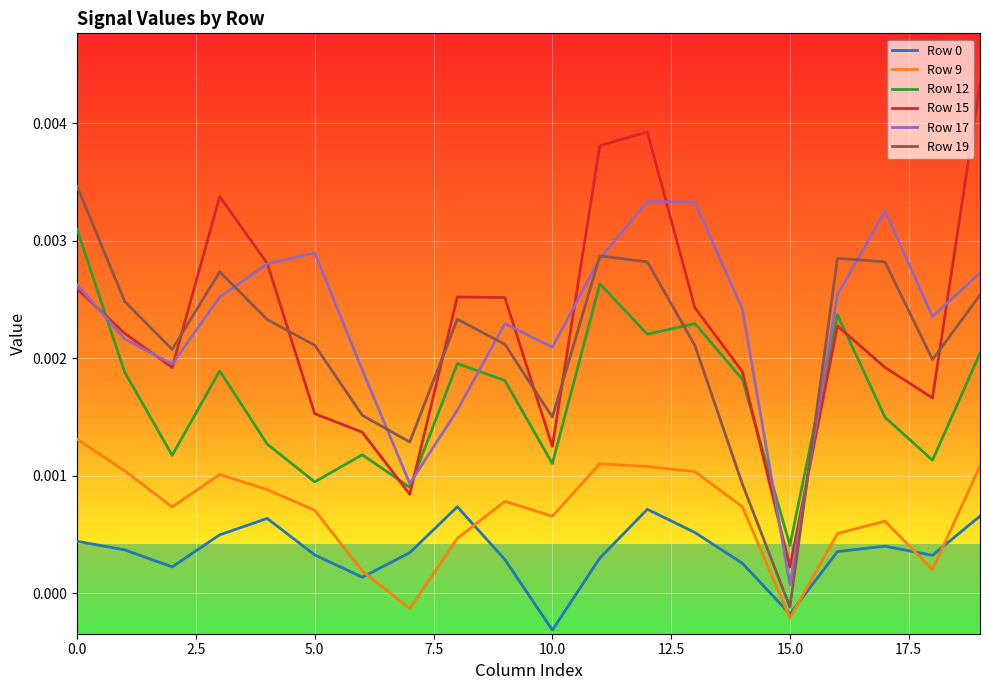

After their last crossing, which series has the higher values: Row 15 or Row 17?

Row 15